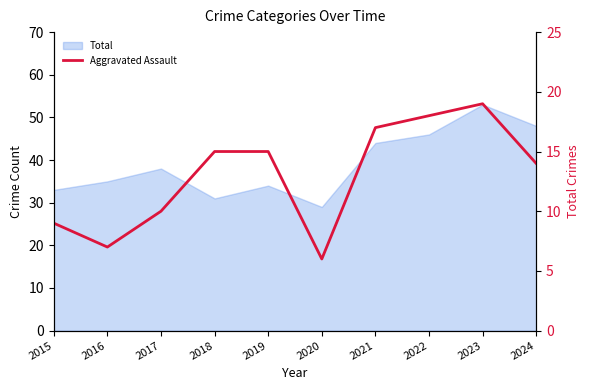

What is the minimum value shown in the chart?

6